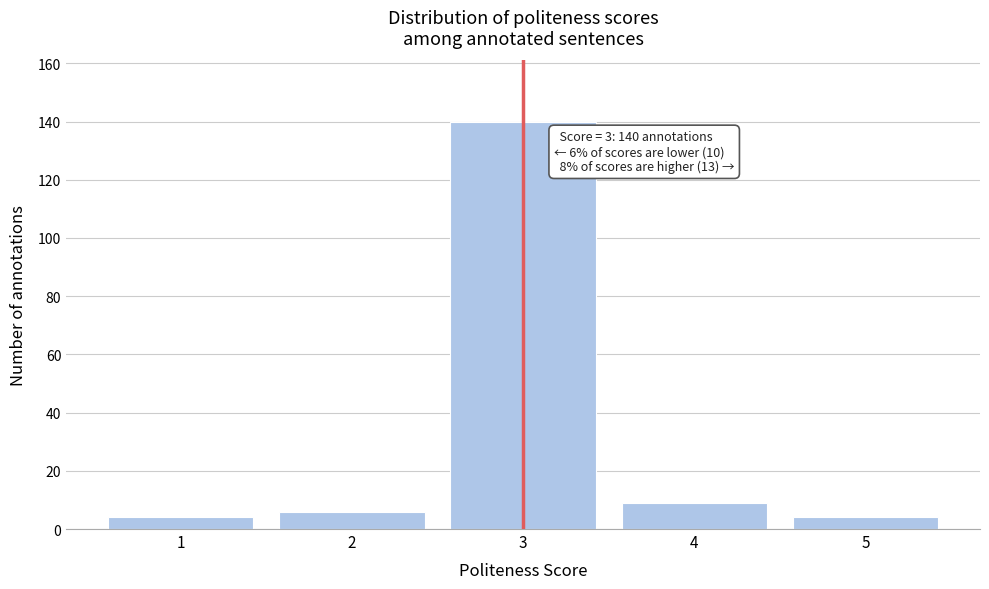

Reading left to right, what are all the values shown in this chart?

4	6	140	9	4